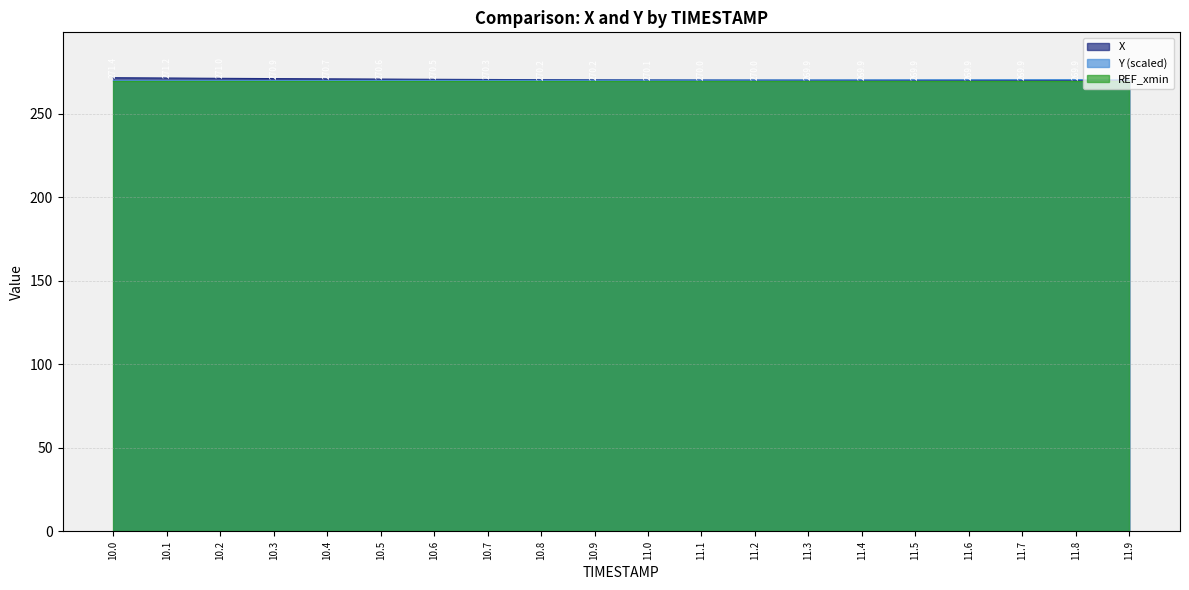

How many data points does each series have?

20